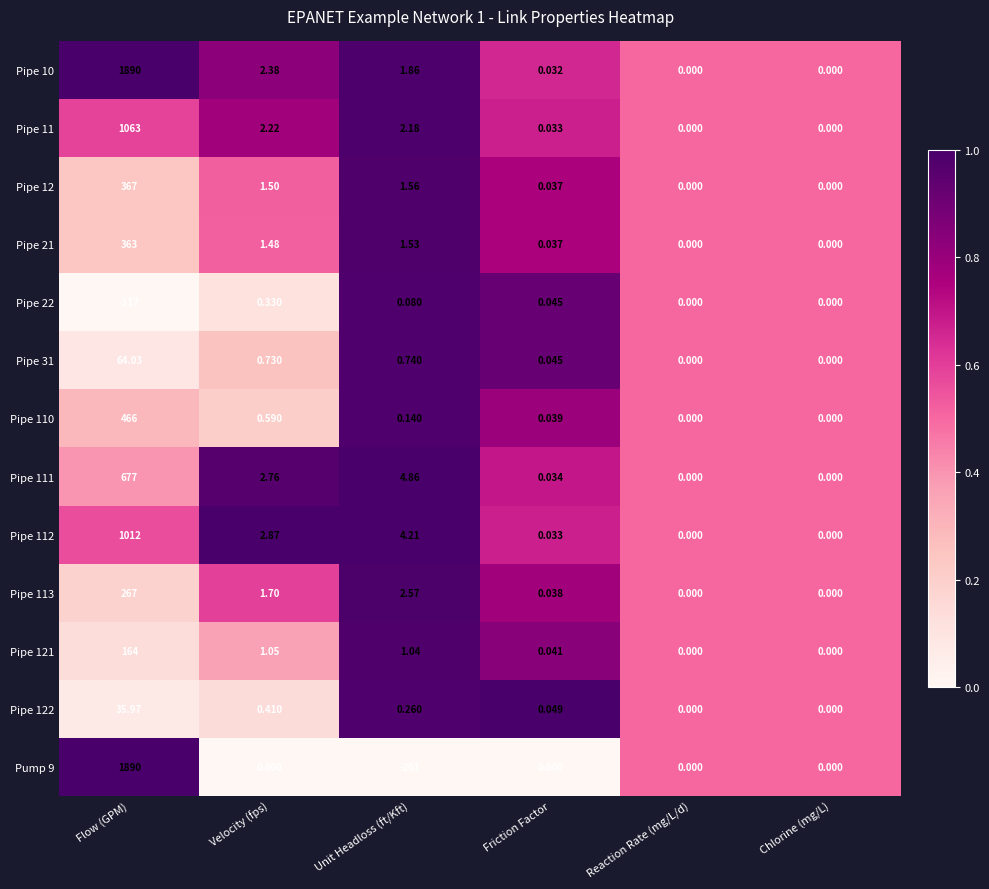

Is the value of Pipe 111 at Friction Factor greater than the value of Pipe 22 at Velocity (fps)?

No